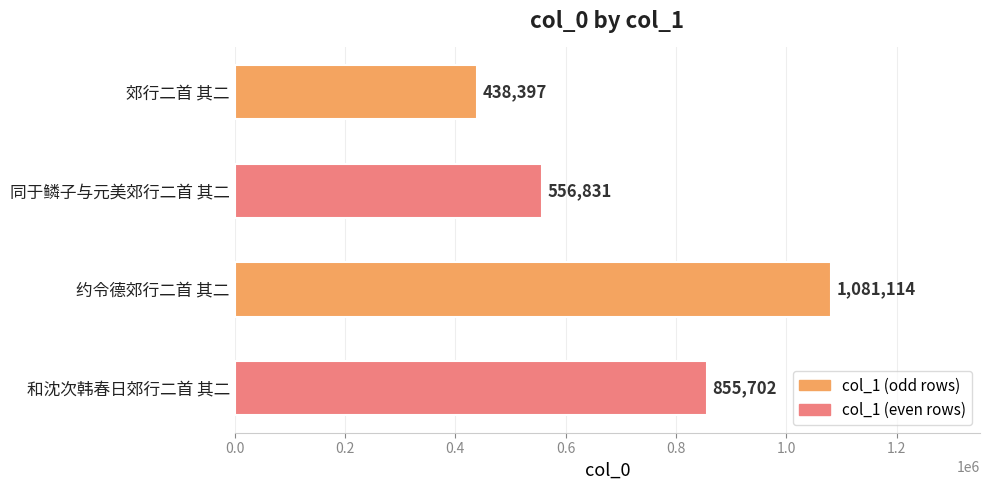

What is the maximum value shown in the chart?

1081114